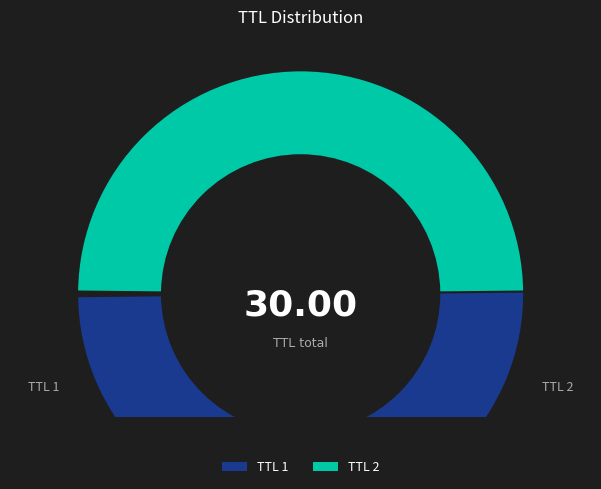

Which category has the biggest portion of the pie?

2